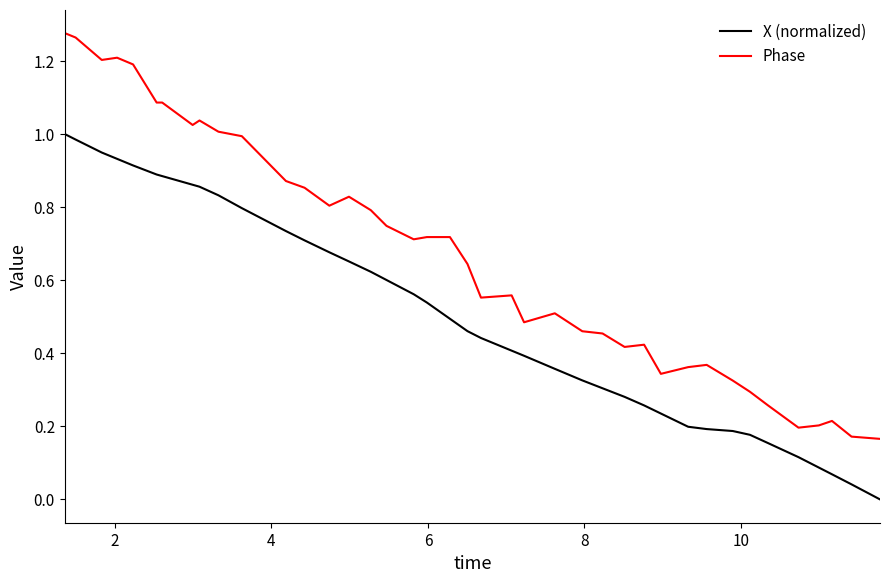

What is the sum of all Phase values?

26.8